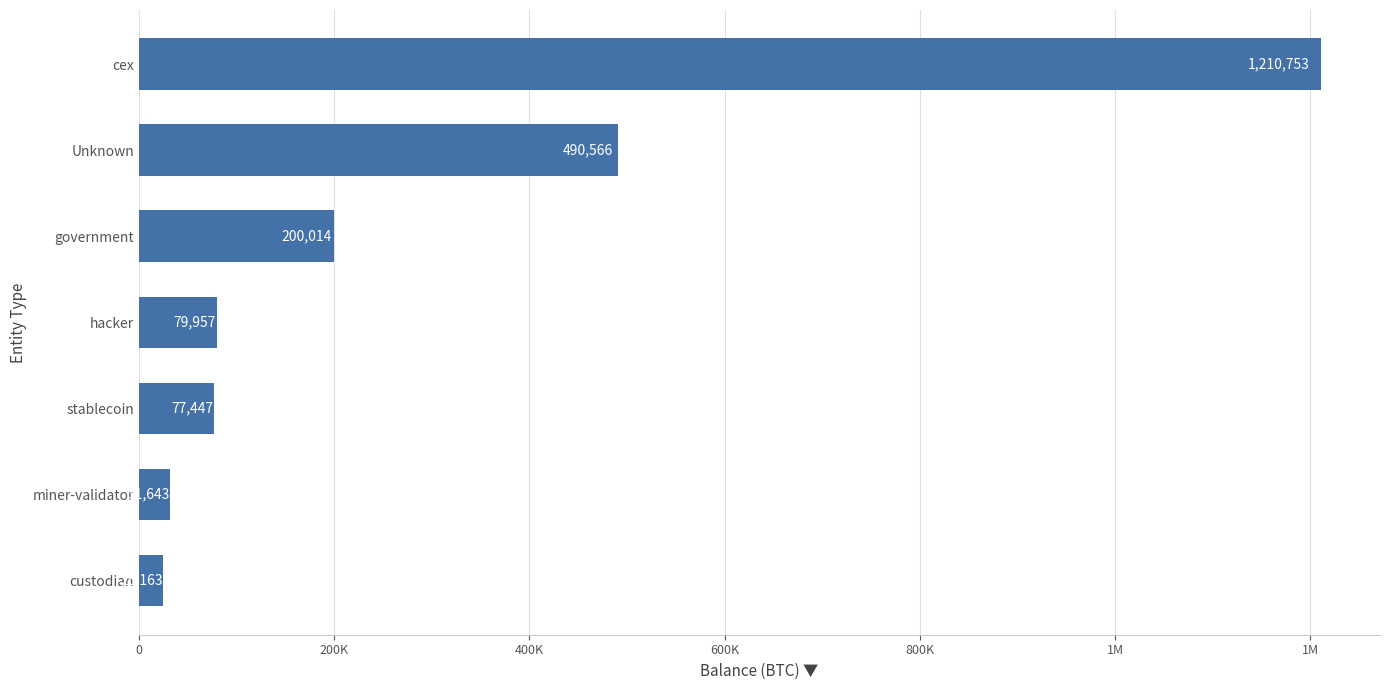

Are the bars horizontal?

Yes